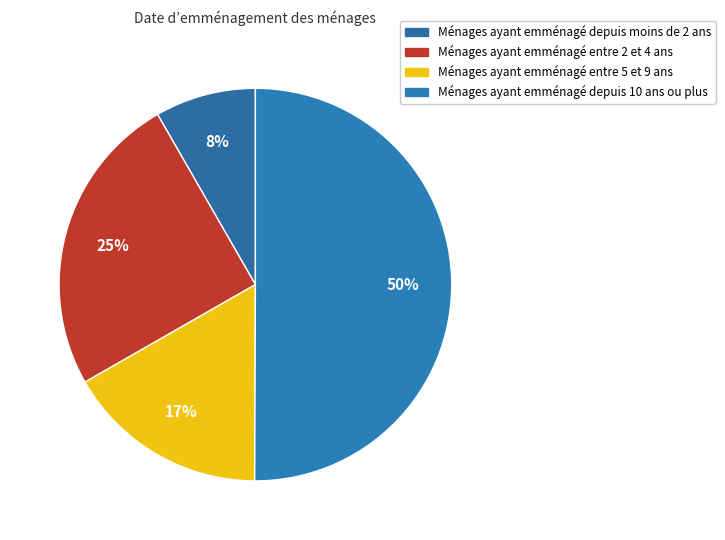

How many segments does this pie chart have?

4